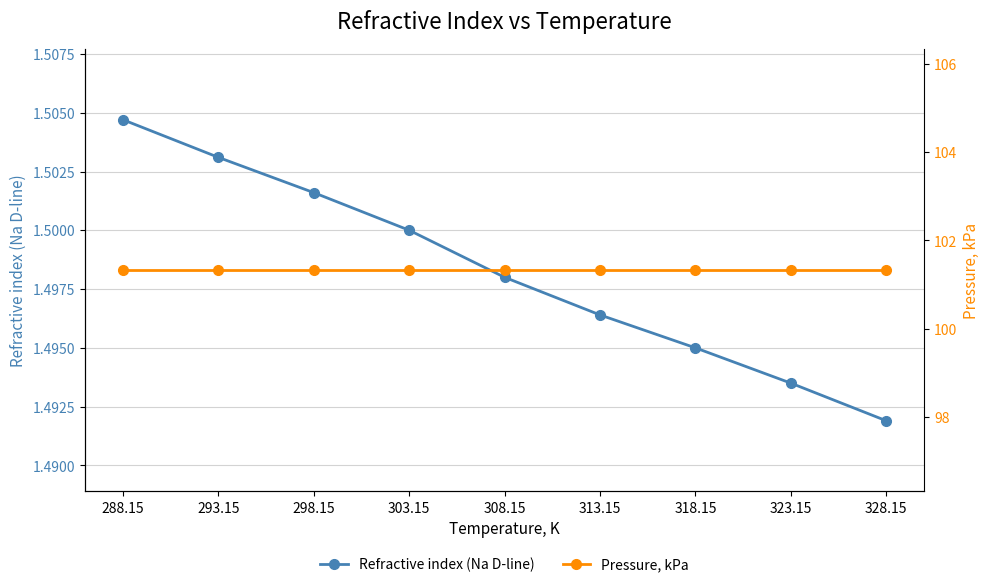

Which category has the highest value in the Refractive index (Na D-line) series?

288.15